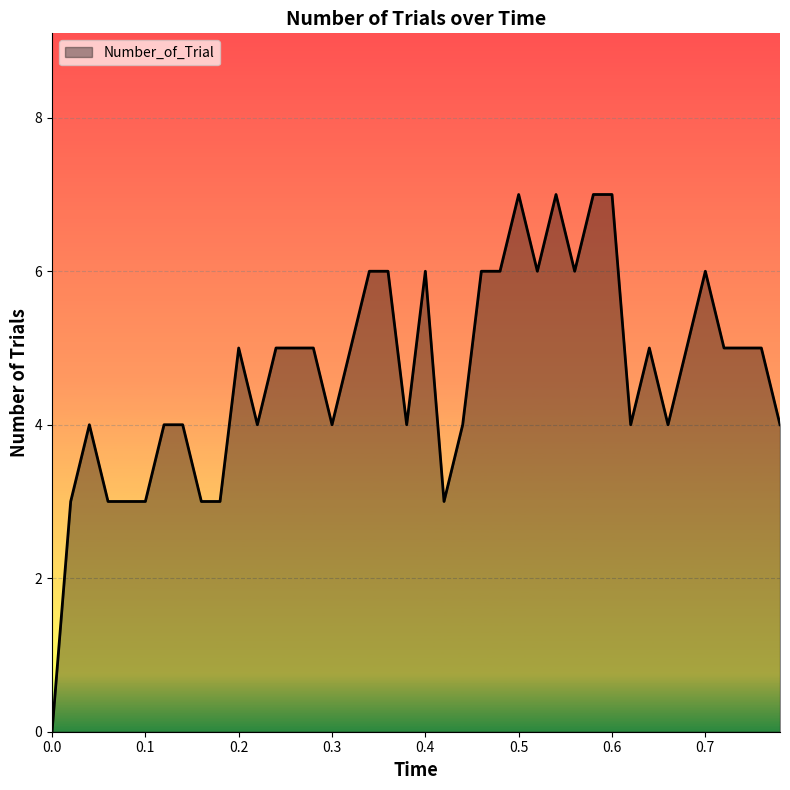

What is the difference between the maximum and minimum values?

7